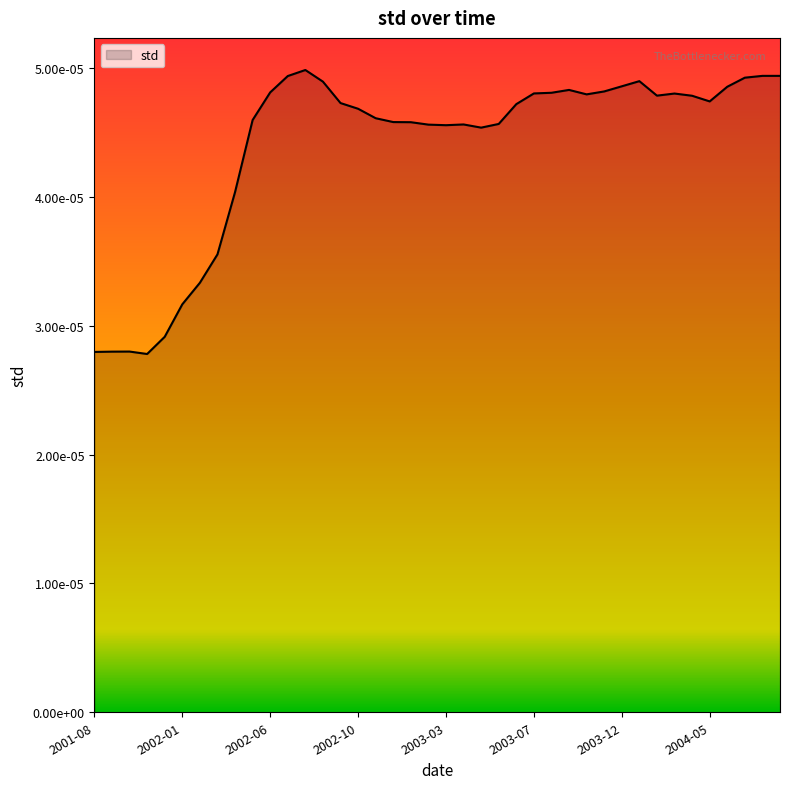

Does the chart display data point markers on the line(s)?

No